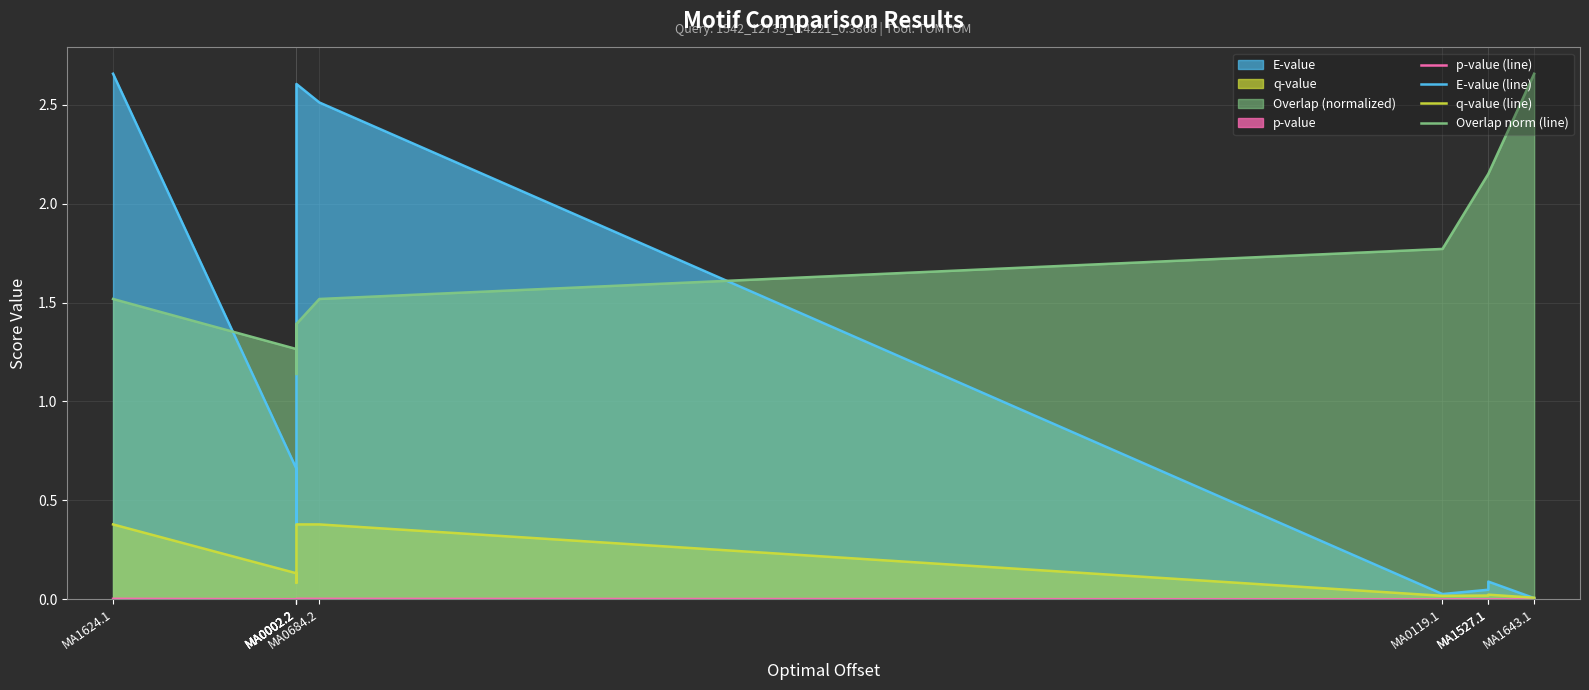

Reading left to right, extract all data points from this chart.

p-value (line): MA1624.1=0.0	MA0002.2=0.0	MA0002.2=0.0	MA0002.2=0.0	MA0002.2=0.0	MA0684.2=0.0	MA0119.1=0.0	MA1527.1=0.0	MA1527.1=0.0	MA1643.1=0.0
E-value (line): MA1624.1=2.7	MA0002.2=0.7	MA0002.2=0.4	MA0002.2=1.6	MA0002.2=2.6	MA0684.2=2.5	MA0119.1=0.0	MA1527.1=0.0	MA1527.1=0.1	MA1643.1=0.0
q-value (line): MA1624.1=0.4	MA0002.2=0.1	MA0002.2=0.1	MA0002.2=0.3	MA0002.2=0.4	MA0684.2=0.4	MA0119.1=0.0	MA1527.1=0.0	MA1527.1=0.0	MA1643.1=0.0
Overlap norm (line): MA1624.1=1.5	MA0002.2=1.3	MA0002.2=1.4	MA0002.2=1.1	MA0002.2=1.4	MA0684.2=1.5	MA0119.1=1.8	MA1527.1=2.2	MA1527.1=2.2	MA1643.1=2.7